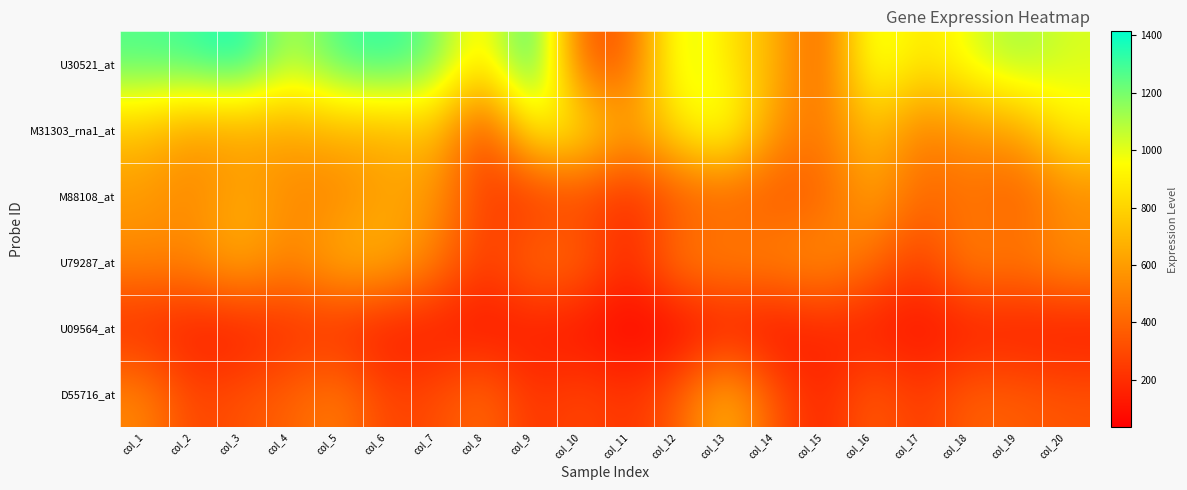

Between col_7 and col_20, which series saw the biggest shift?

U30521_at